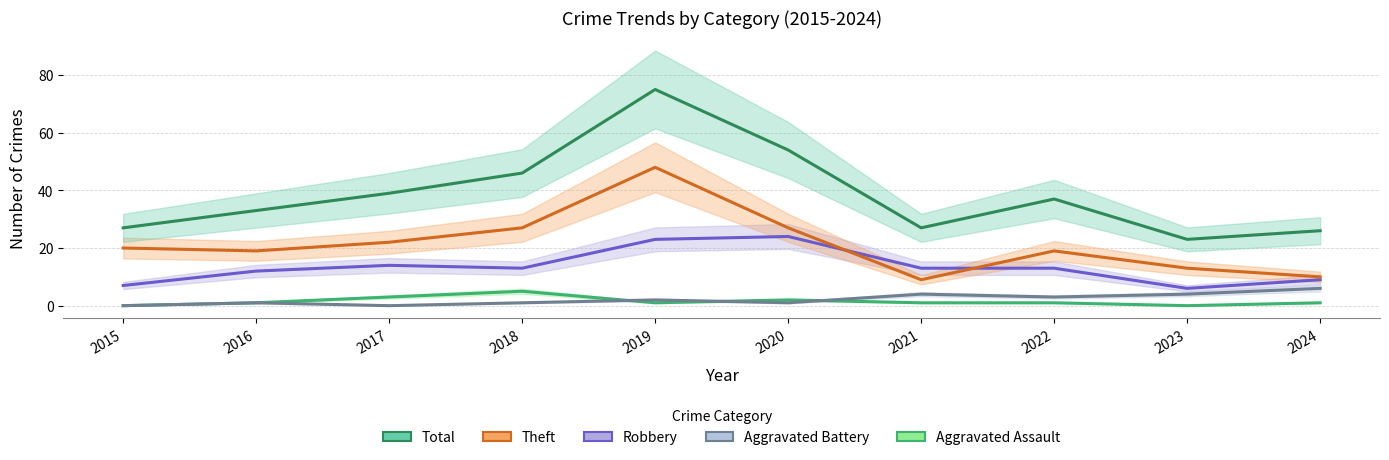

Does the chart have visible grid lines?

Yes